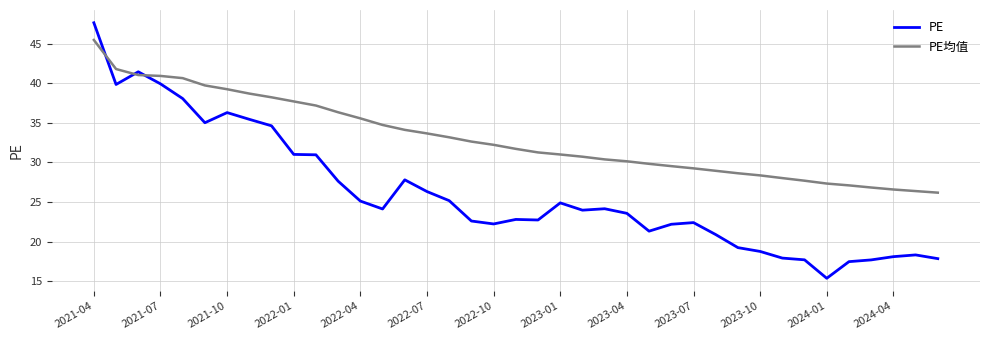

True or false: PE and PE均值 intersect in this chart.

True